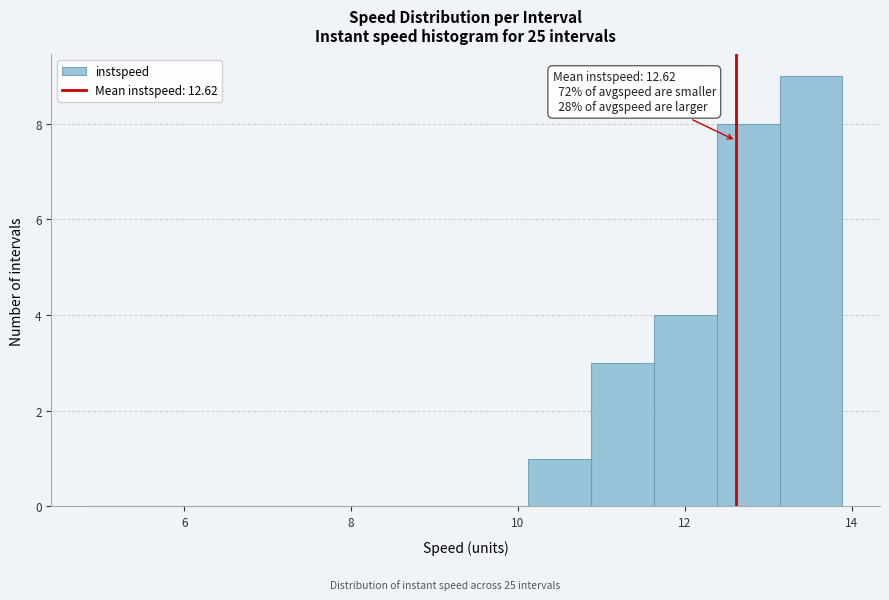

Read against the x-axis, roughly where is the centre of the tallest bar?

13.6